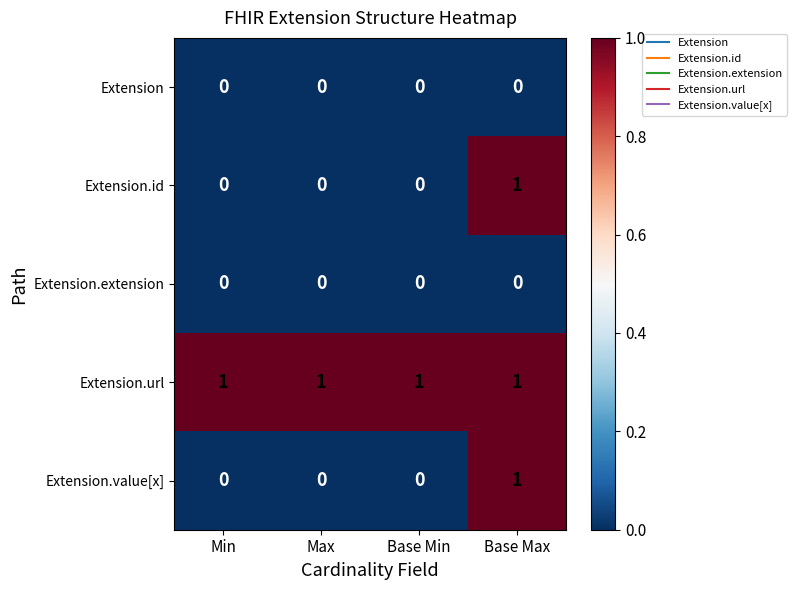

How many distinct data groups are displayed?

5